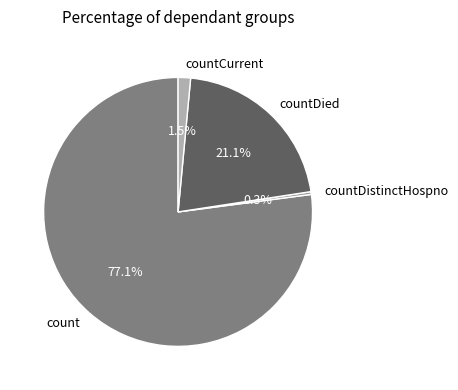

To the nearest percent, what percentage of the pie is count?

77%